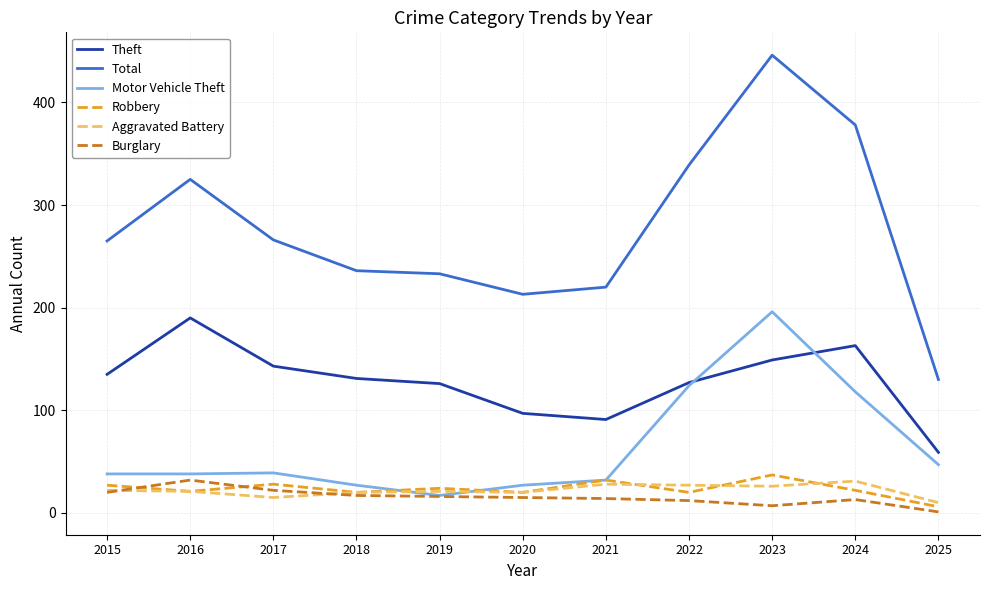

Which category has the highest value in the Motor Vehicle Theft series?

2023